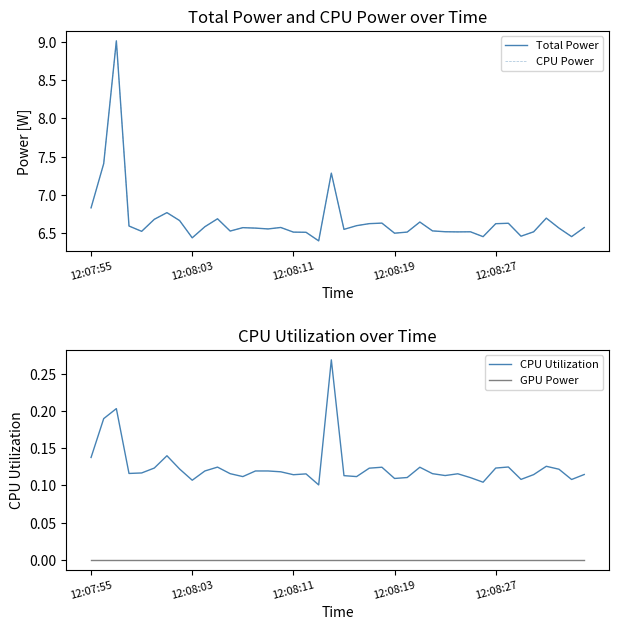

List the series in order of their peak value, lowest first.

GPU Power, CPU Utilization, Total Power, CPU Power